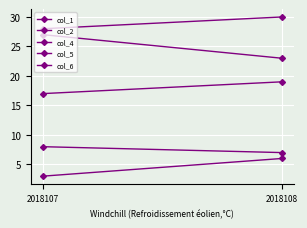

What are all the series names shown in the legend?

col_1, col_2, col_4, col_5, col_6